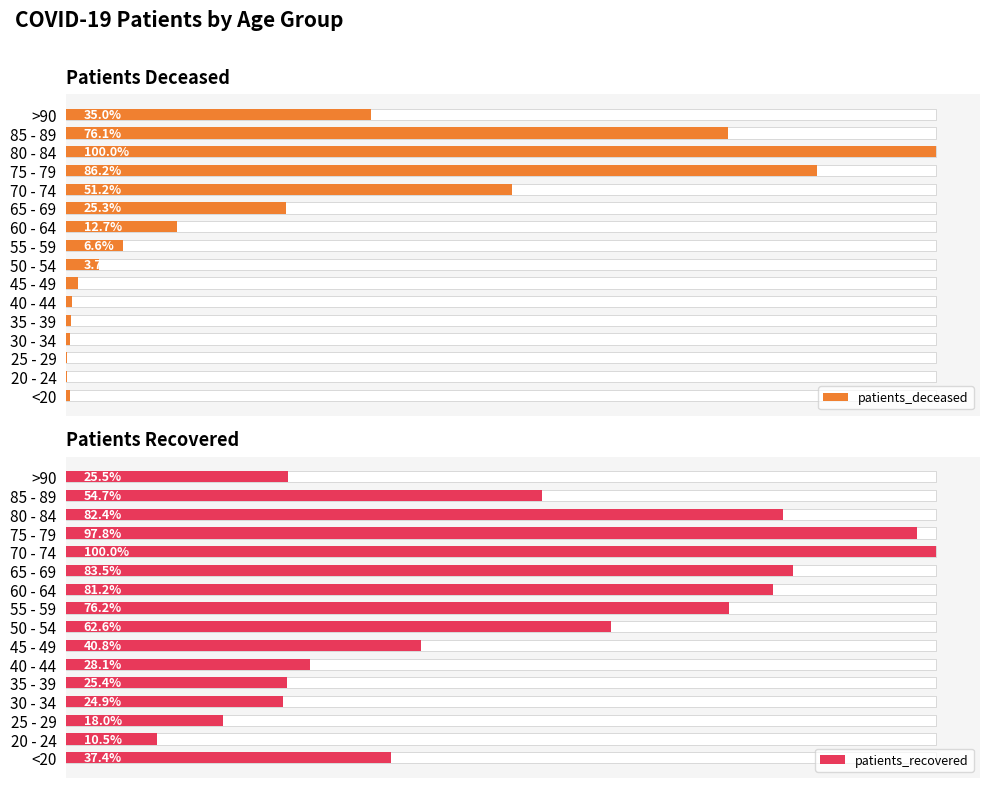

Rank the series at <20 from lowest to highest value.

patients_deceased, patients_recovered